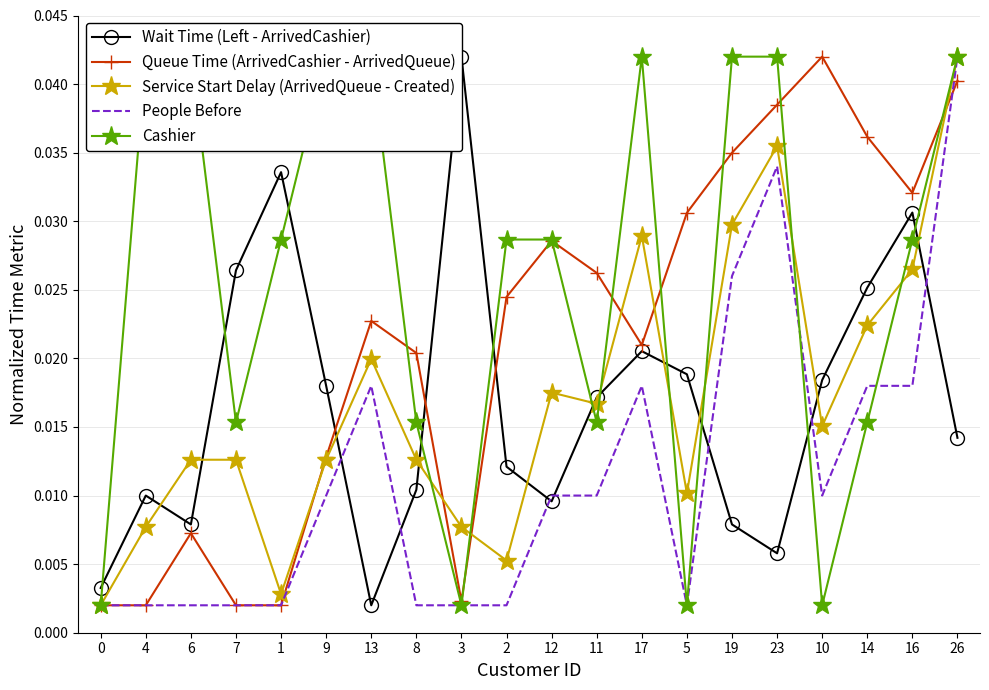

How many lines are shown in the chart?

5